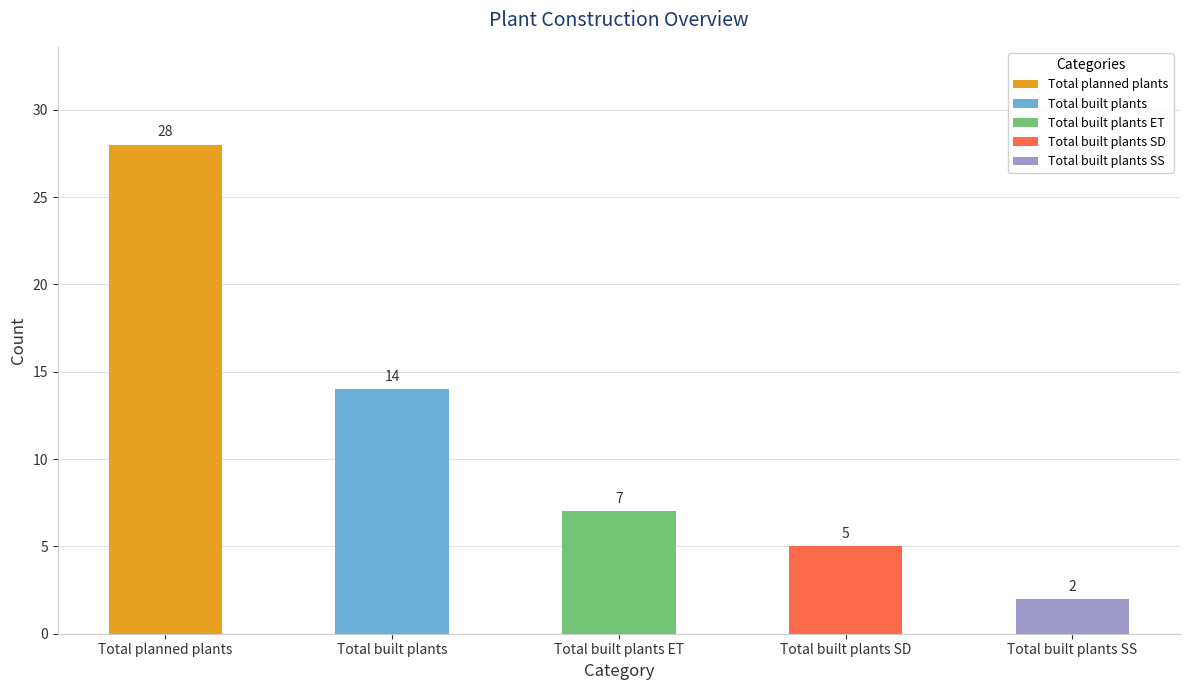

Which category has the lowest value across all series?

Total built plants SS